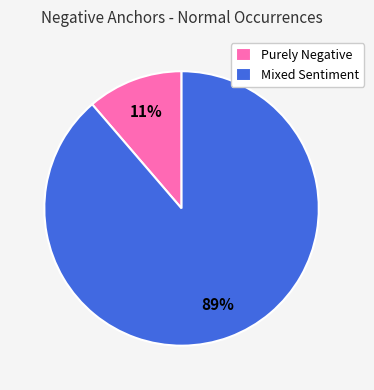

What is the smallest slice in the pie chart?

Purely Negative